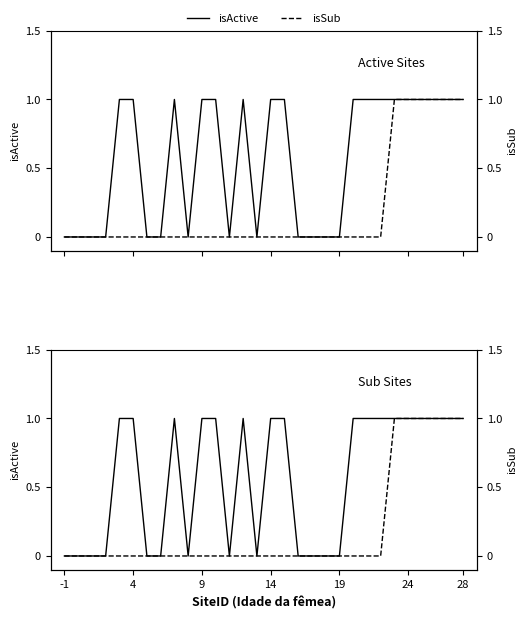

What is the difference between the maximum and minimum values in the isActive series?

1